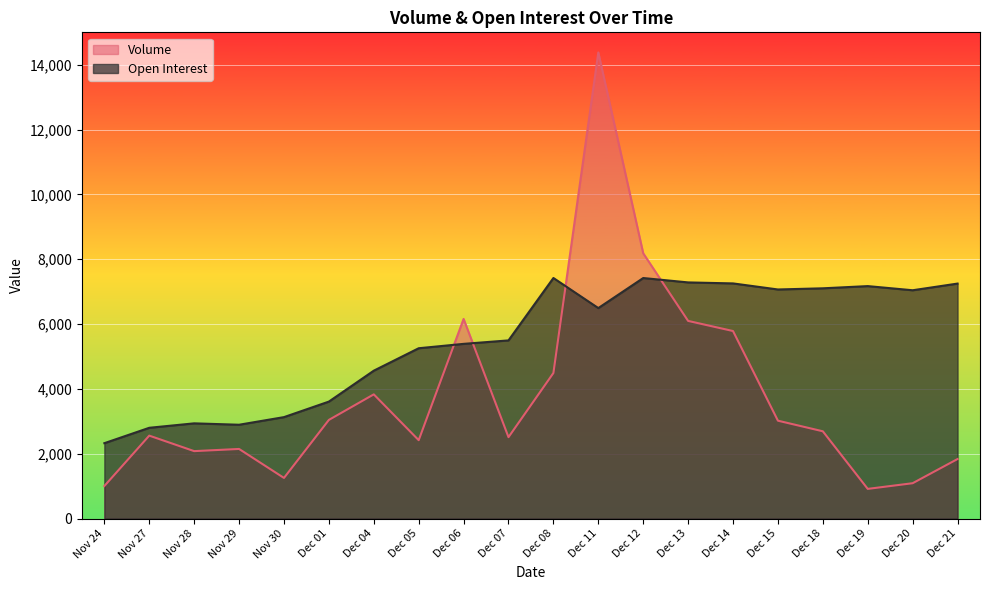

List the labels in order of Volume value, smallest first.

Dec 19, Nov 24, Dec 20, Nov 30, Dec 21, Nov 28, Nov 29, Dec 05, Dec 07, Nov 27, Dec 18, Dec 15, Dec 01, Dec 04, Dec 08, Dec 14, Dec 13, Dec 06, Dec 12, Dec 11